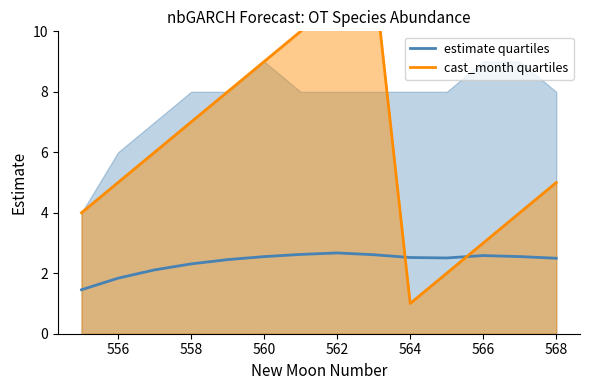

Count the number of data series in this chart.

2